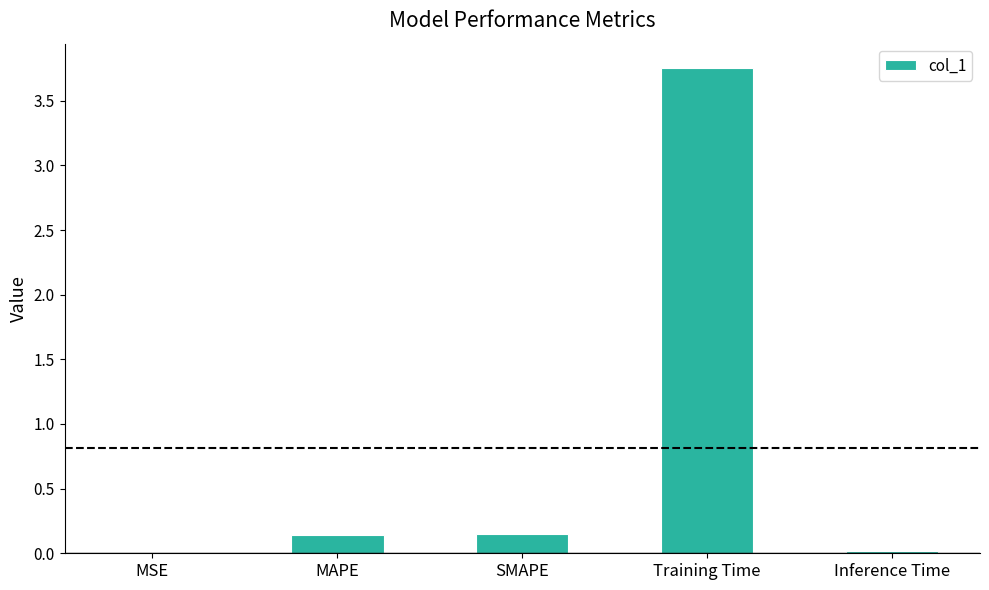

Between Training Time and Inference Time, which is larger?

Training Time